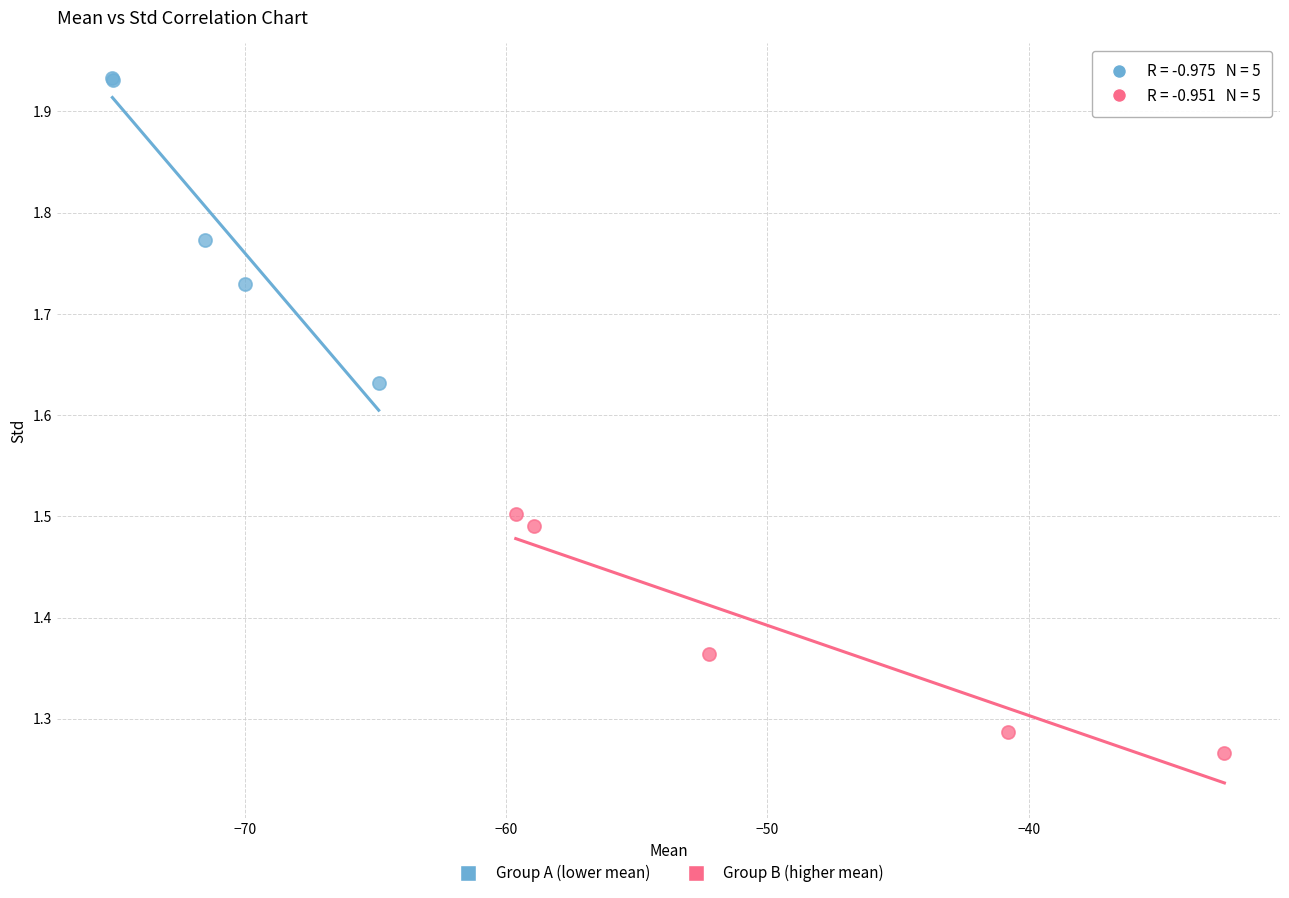

Which series reaches the minimum Y coordinate?

Group B (higher mean)